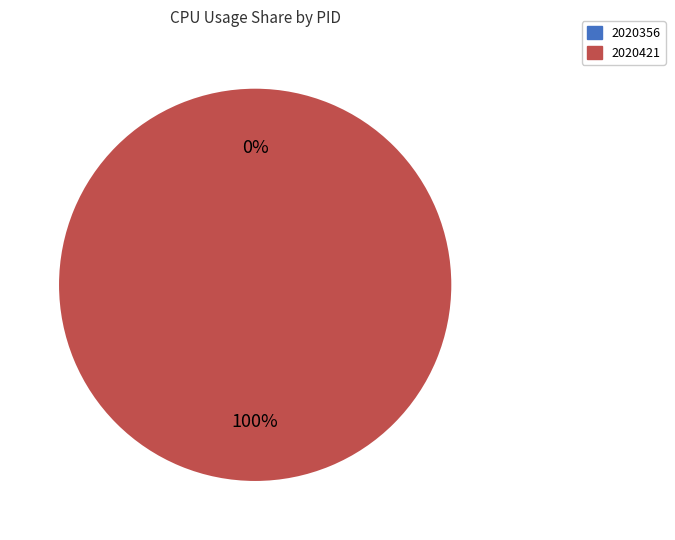

To the nearest percent, what is the average slice percentage?

50%